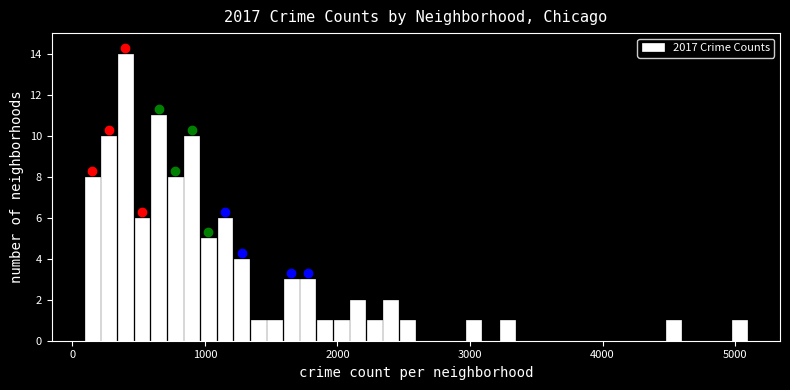

Around what value on the x-axis is the tallest bar? Give the approximate position of its centre, as read against the axis.

400